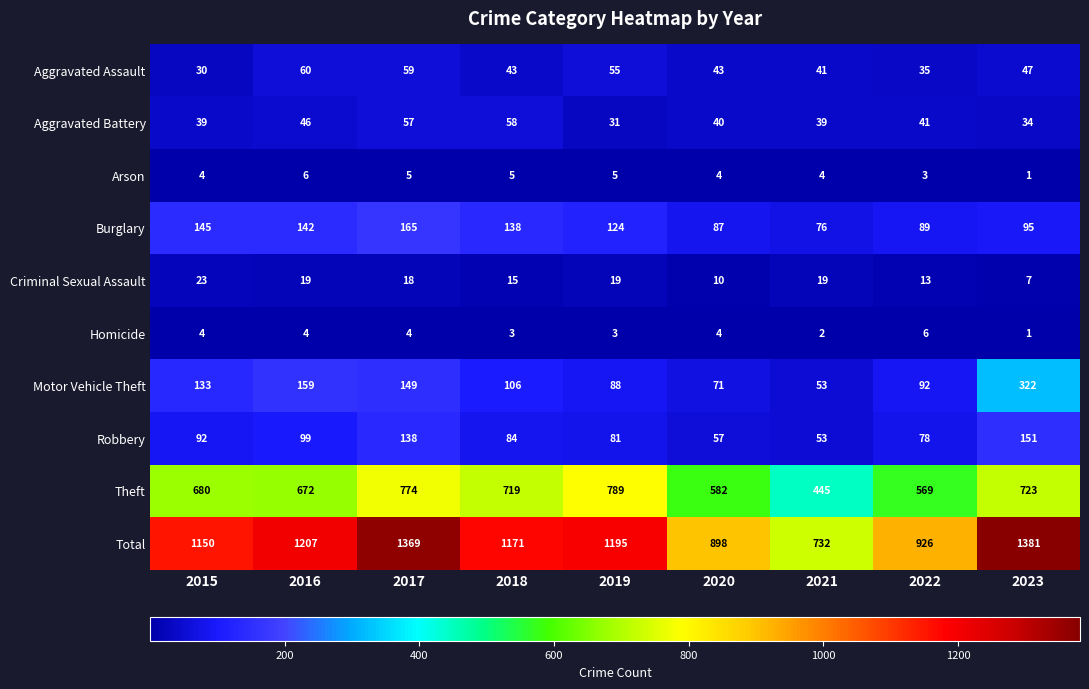

How many Homicide values are between 3 and 4?

6